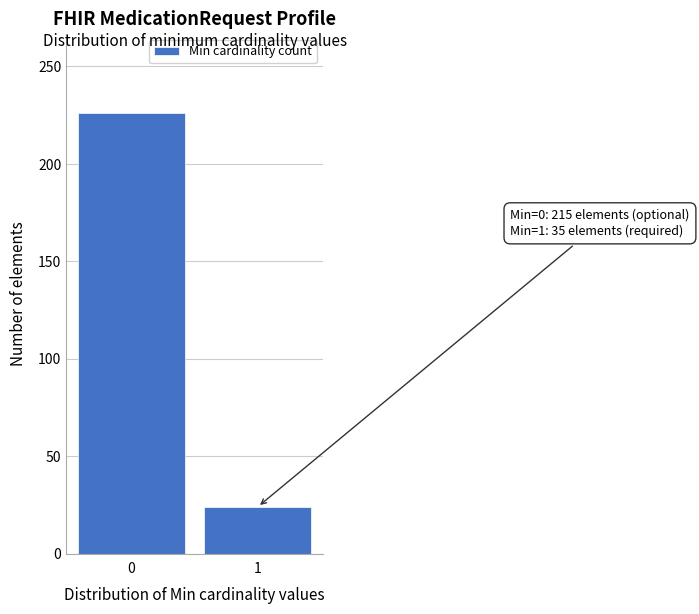

Reading left to right, list all the values displayed in this chart.

226	24